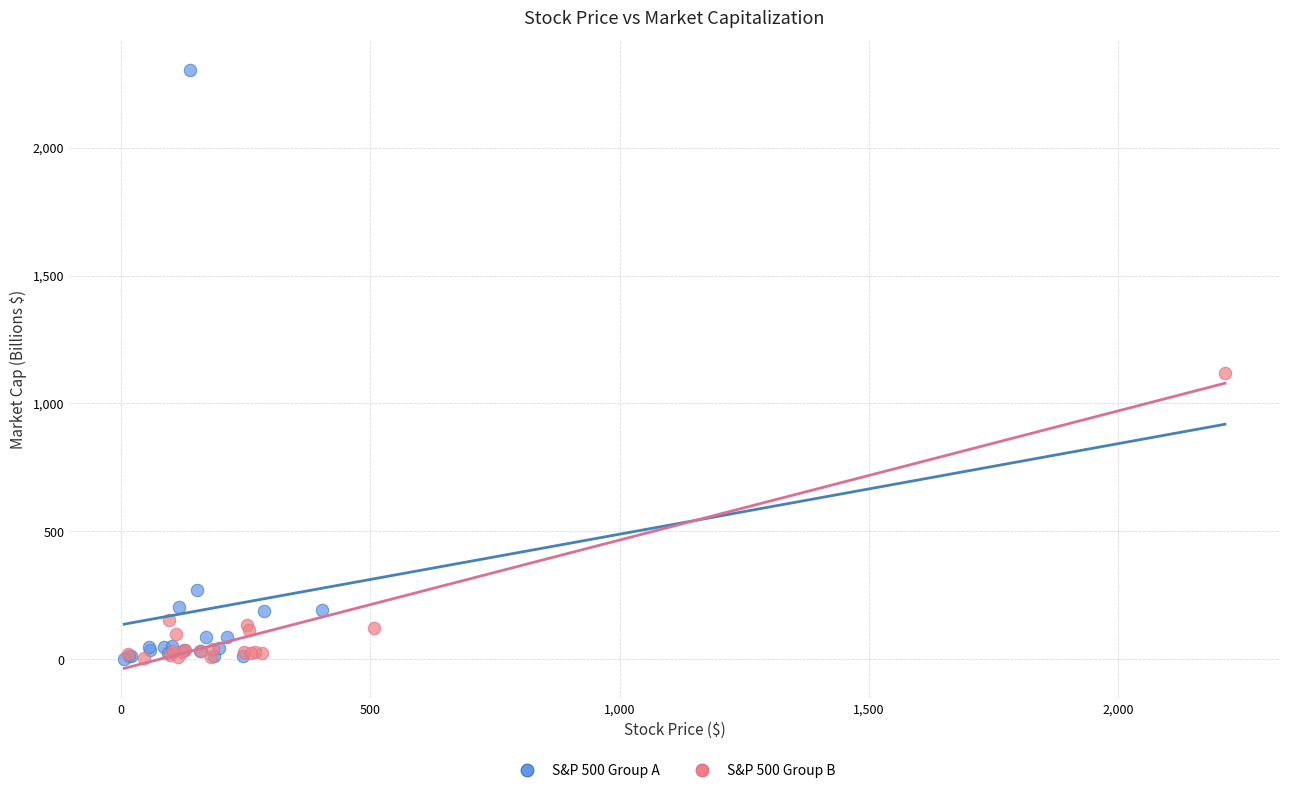

Which series reaches the maximum Y coordinate?

S&P 500 Group A